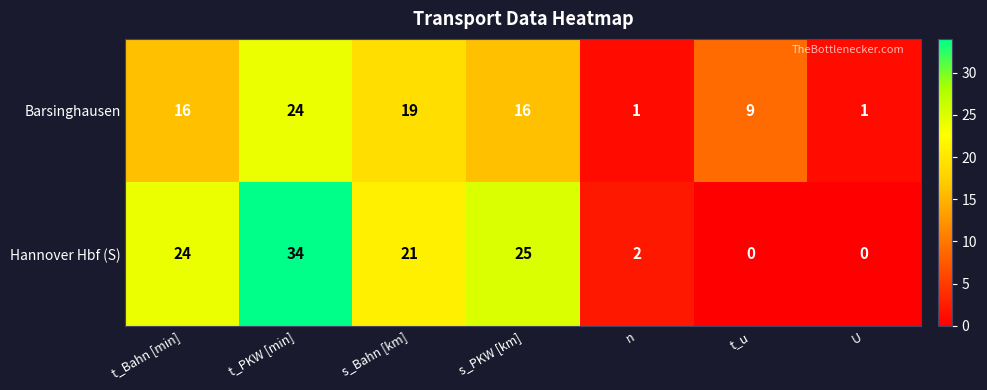

How many data points does each series have?

7